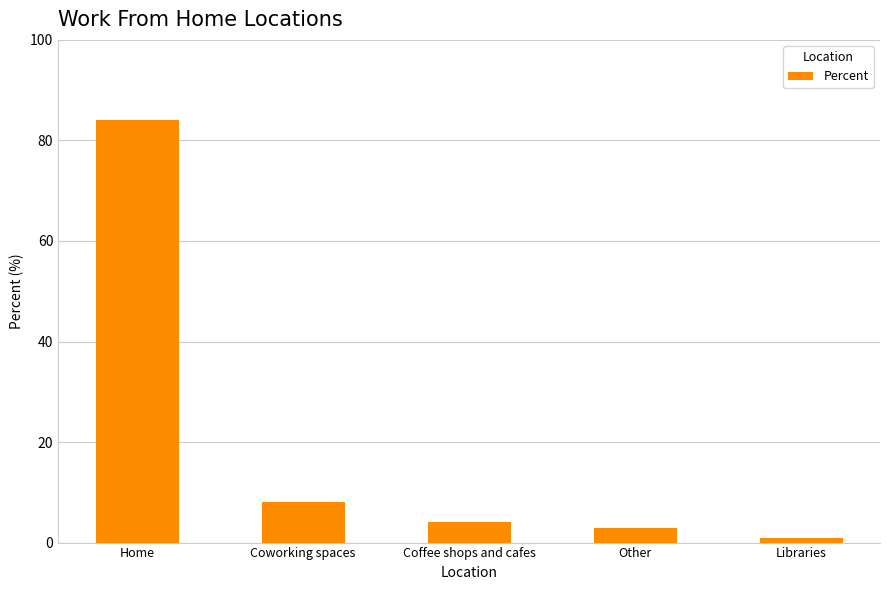

How many bars are there in total?

5